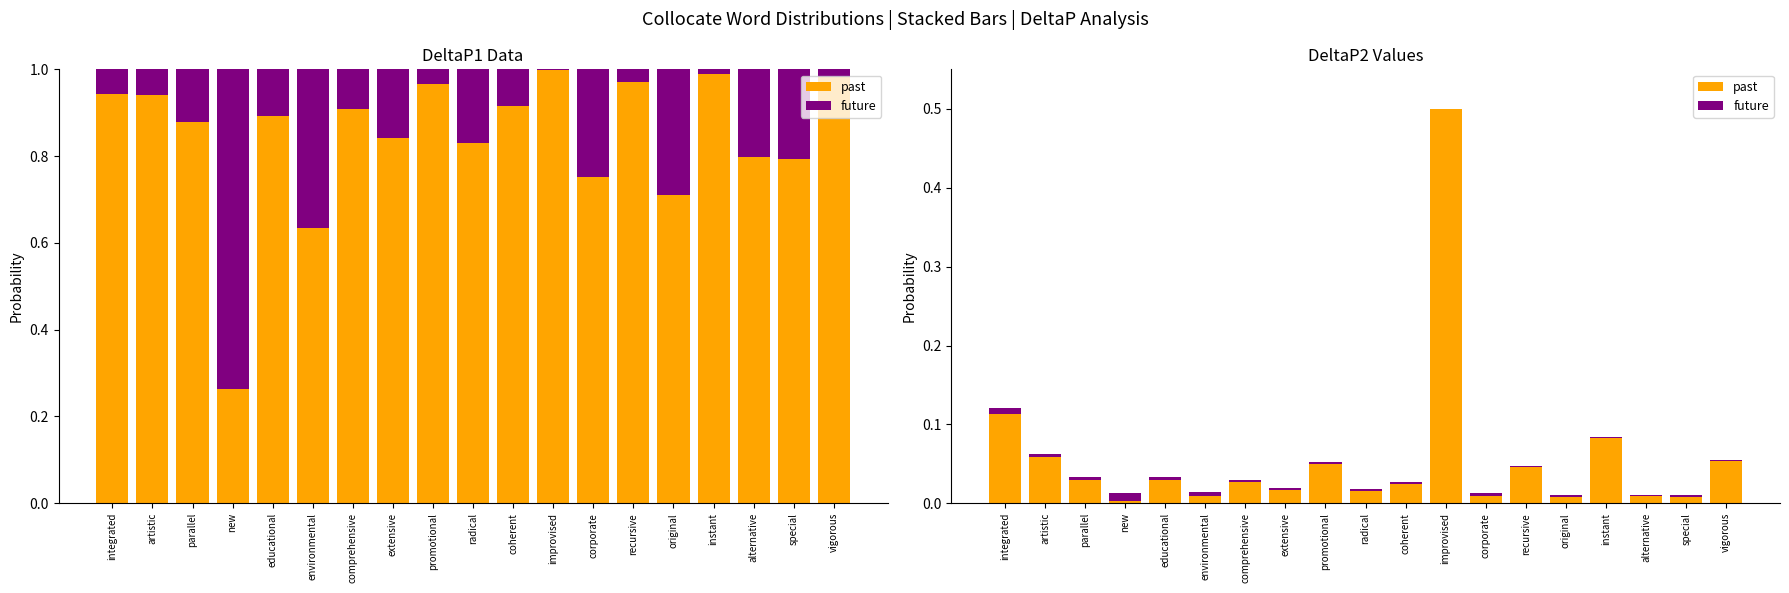

The past series shows 0.1 at promotional. True or false?

True